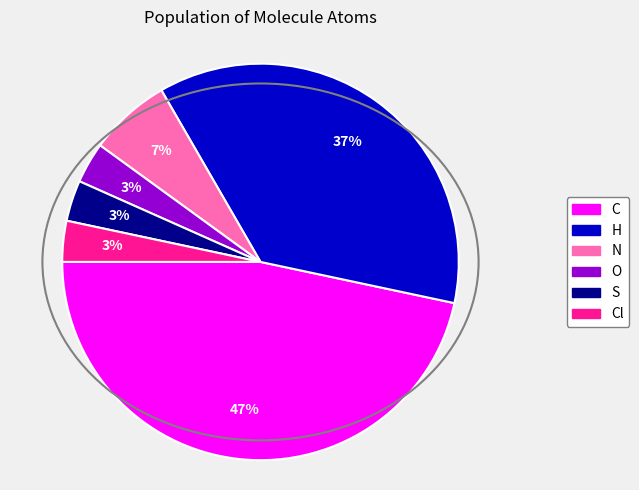

To the nearest percent, what is the average slice percentage?

17%